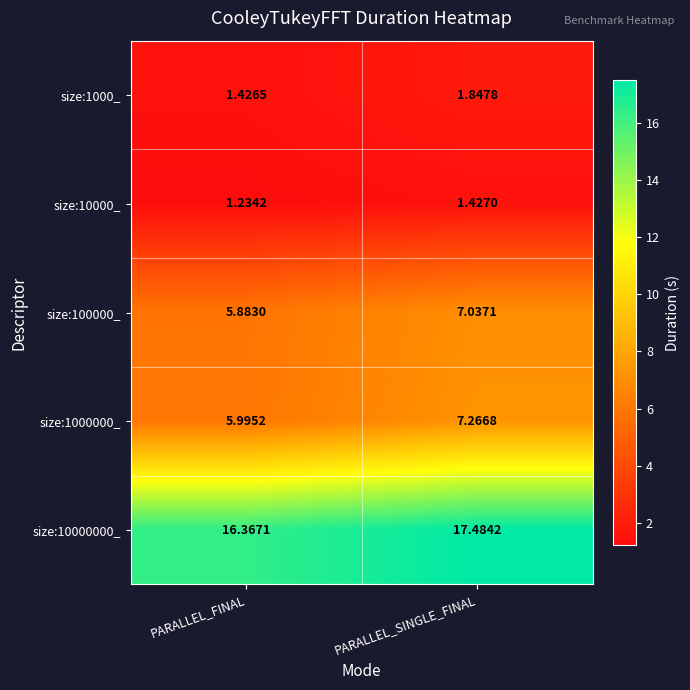

How many distinct data groups are displayed?

5